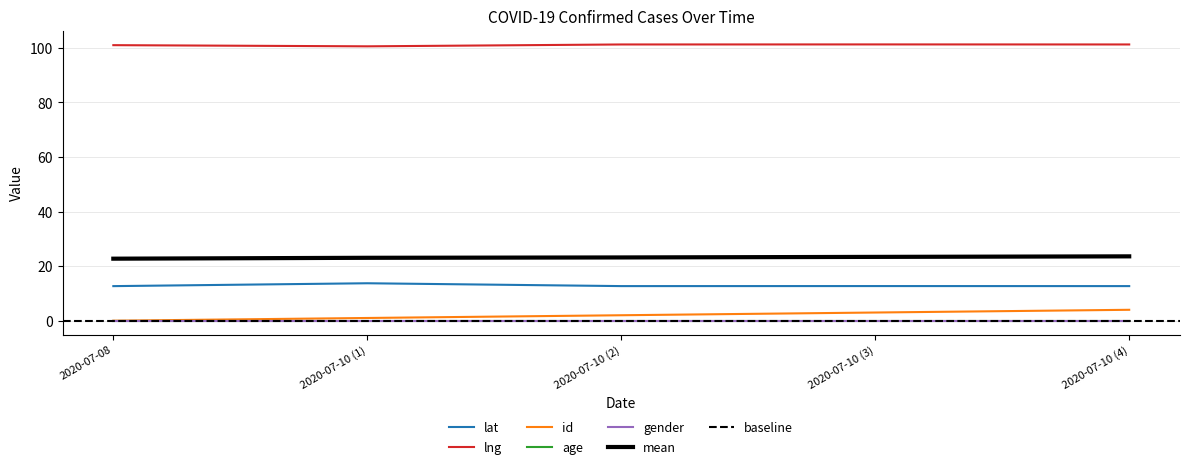

Which category has the lowest value across all series?

2020-07-08